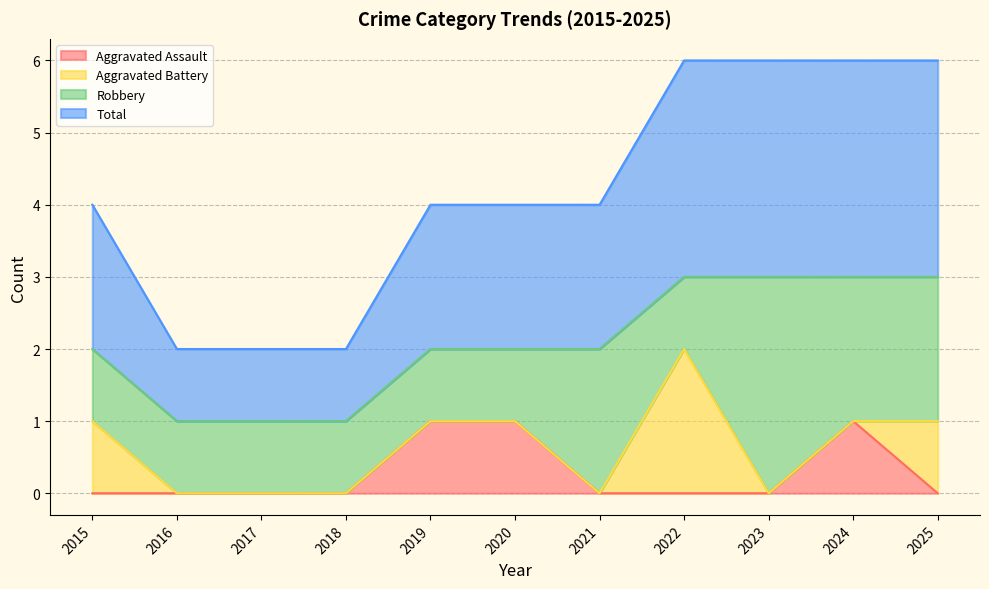

Is it true that Aggravated Assault equals 0 at 2021?

True